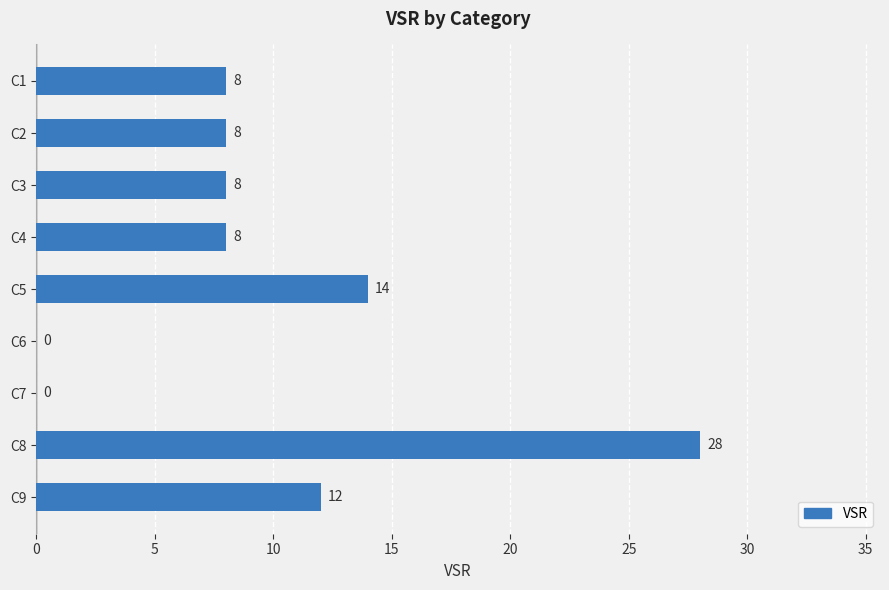

What is the sum of the values at C3 and C1?

16